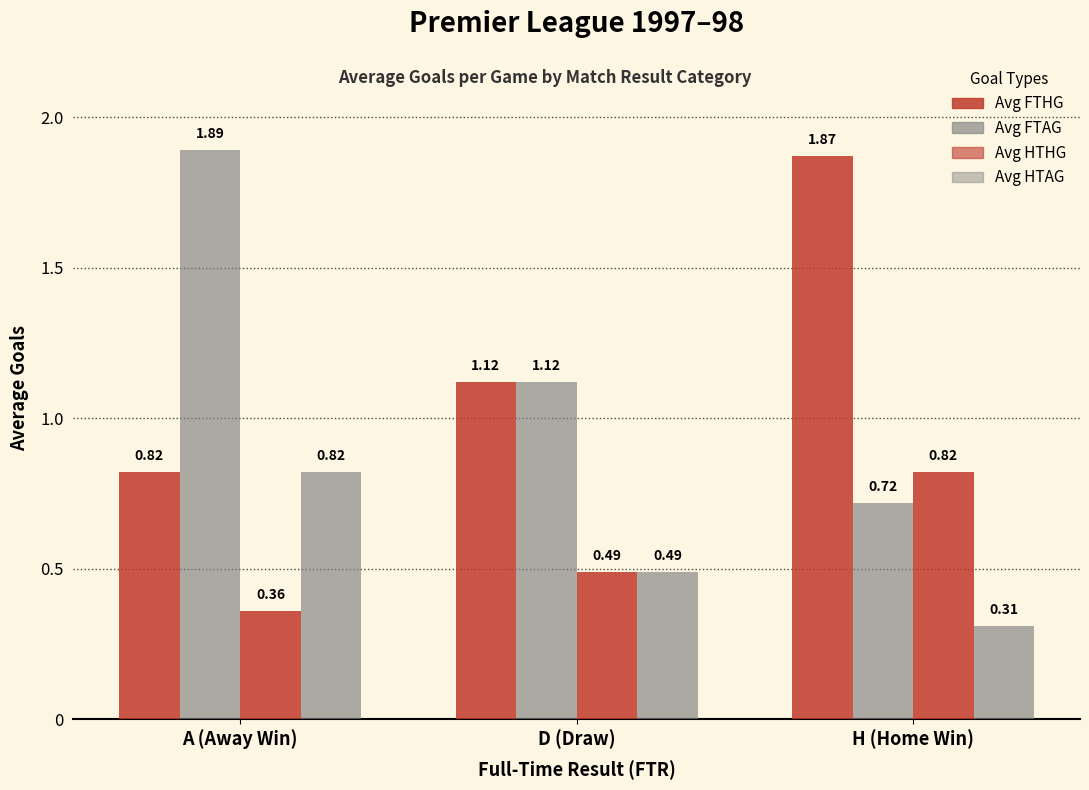

Which has a higher value, D (Draw) or H (Home Win)?

H (Home Win)